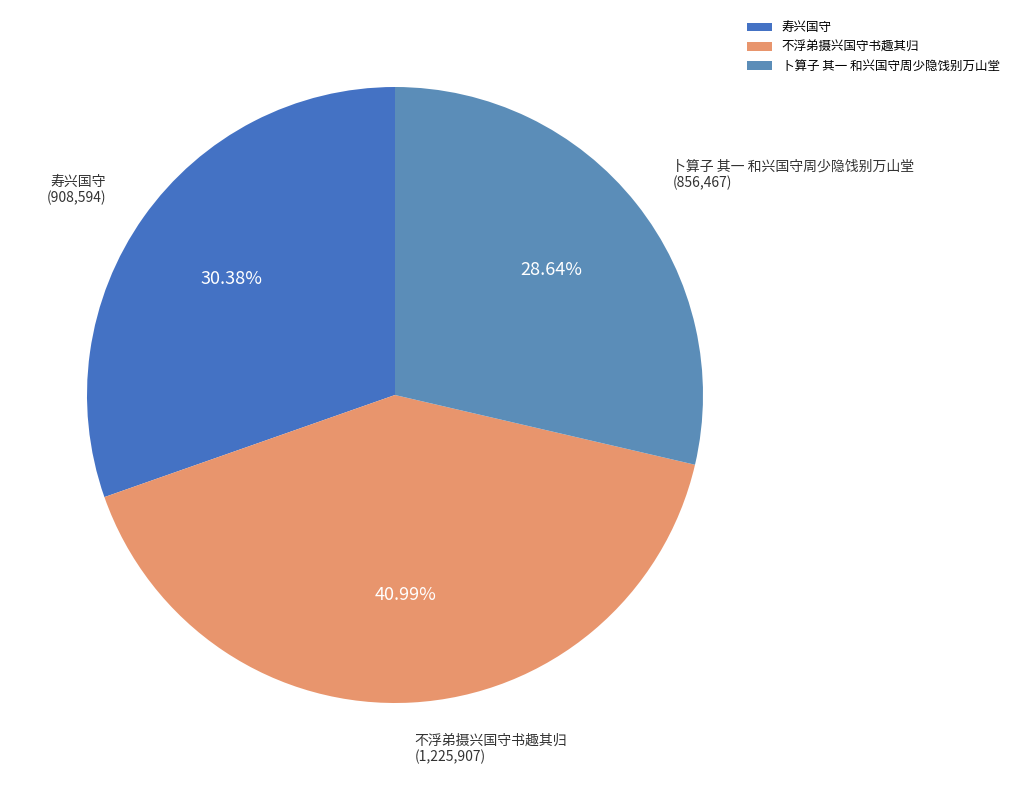

Approximately how many times larger is the value at 不浮弟摄兴国守书趣其归 compared to 卜算子 其一 和兴国守周少隐饯别万山堂?

1.4